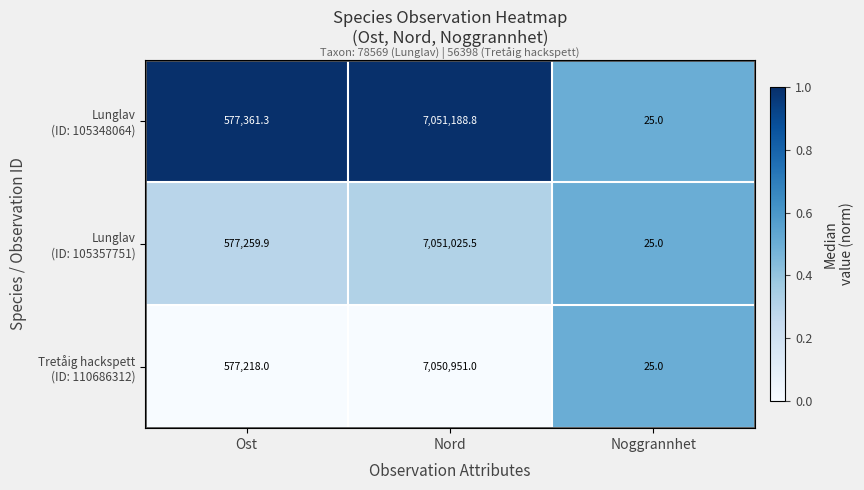

Which category has the lowest value across all series?

Noggrannhet